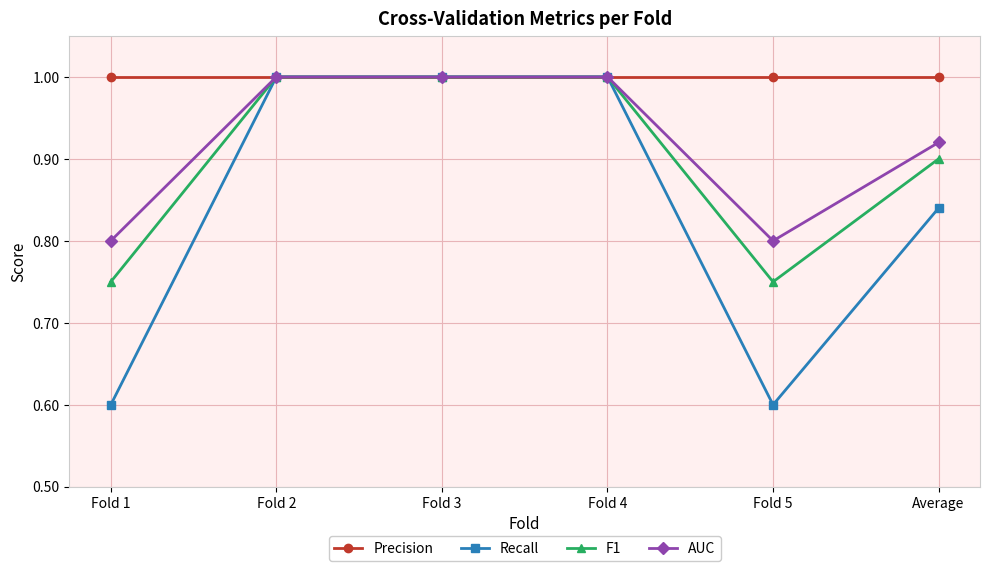

True or false: AUC has a value of 0.4 at Fold 4.

False